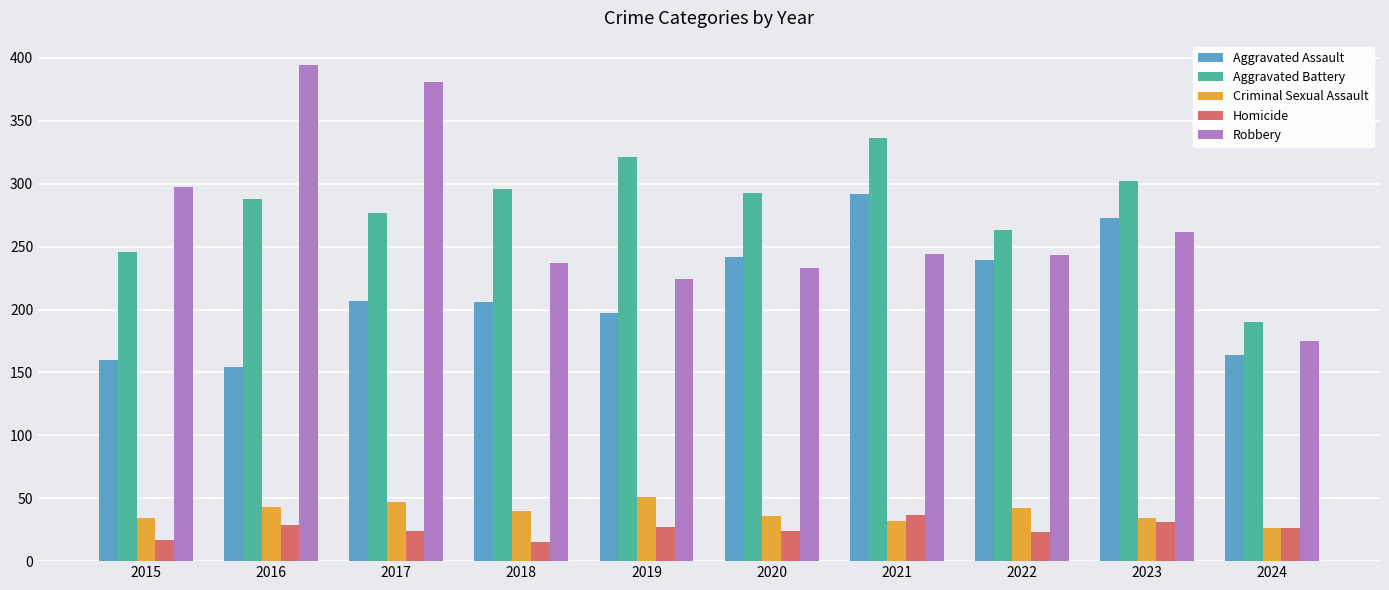

What is the value of the Aggravated Assault bar at the 4th from the left?

206